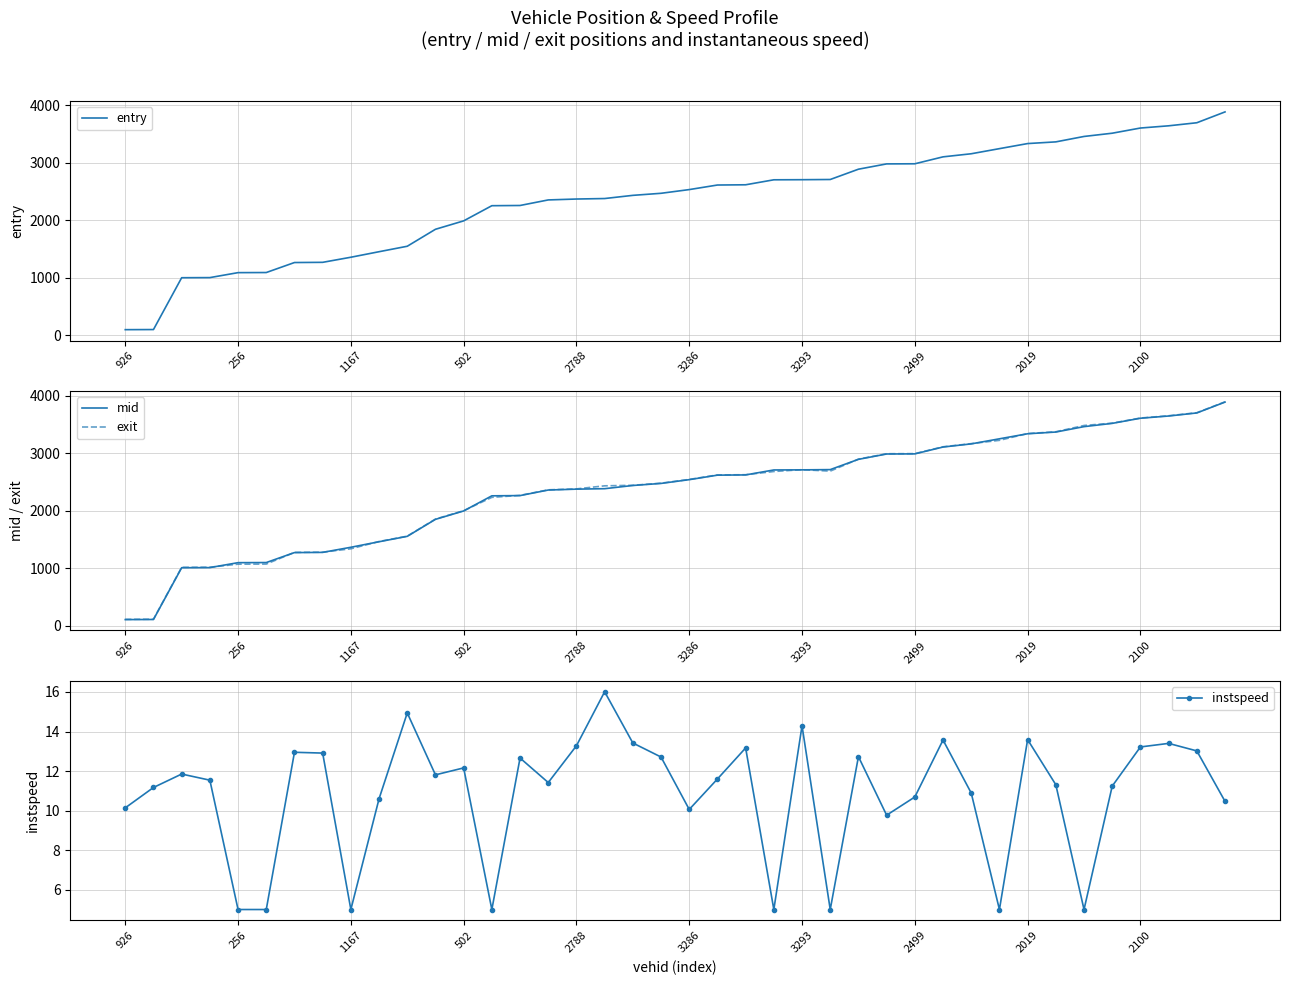

True or false: entry and exit intersect in this chart.

True